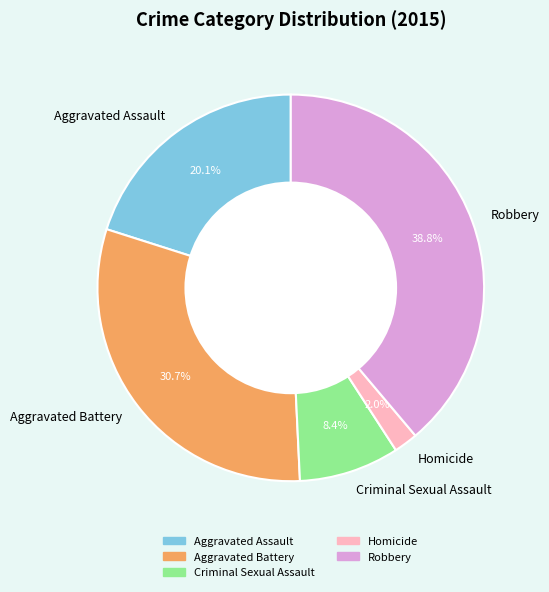

To the nearest percent, what is the average slice percentage?

20%